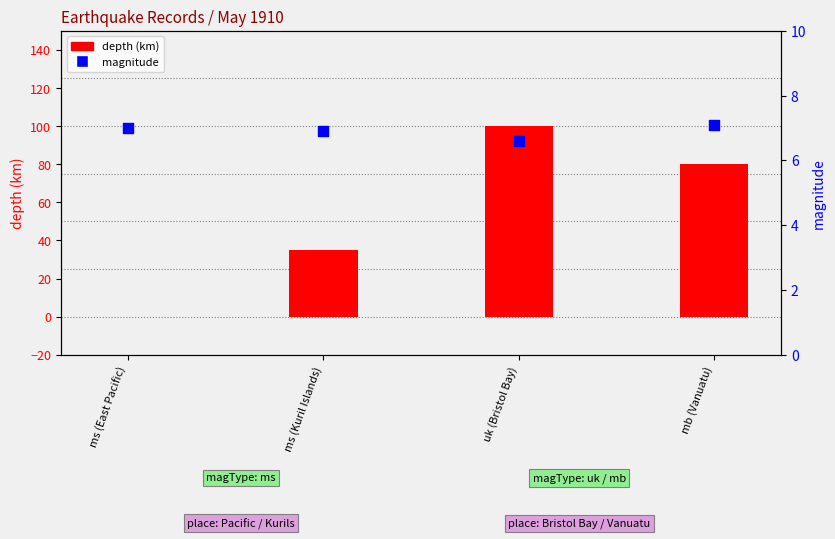

Which series has the widest spread of Y values?

depth